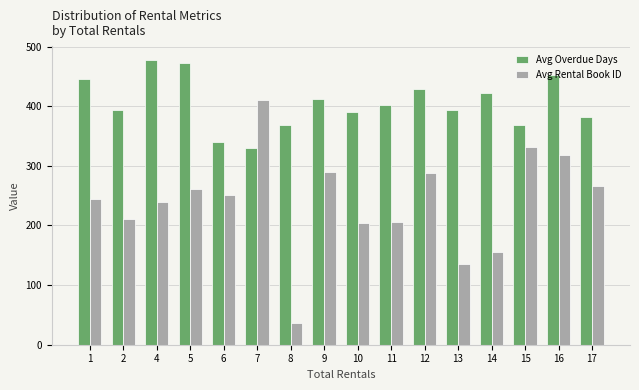

What is the sum of all Avg Overdue Days values?

6479.8